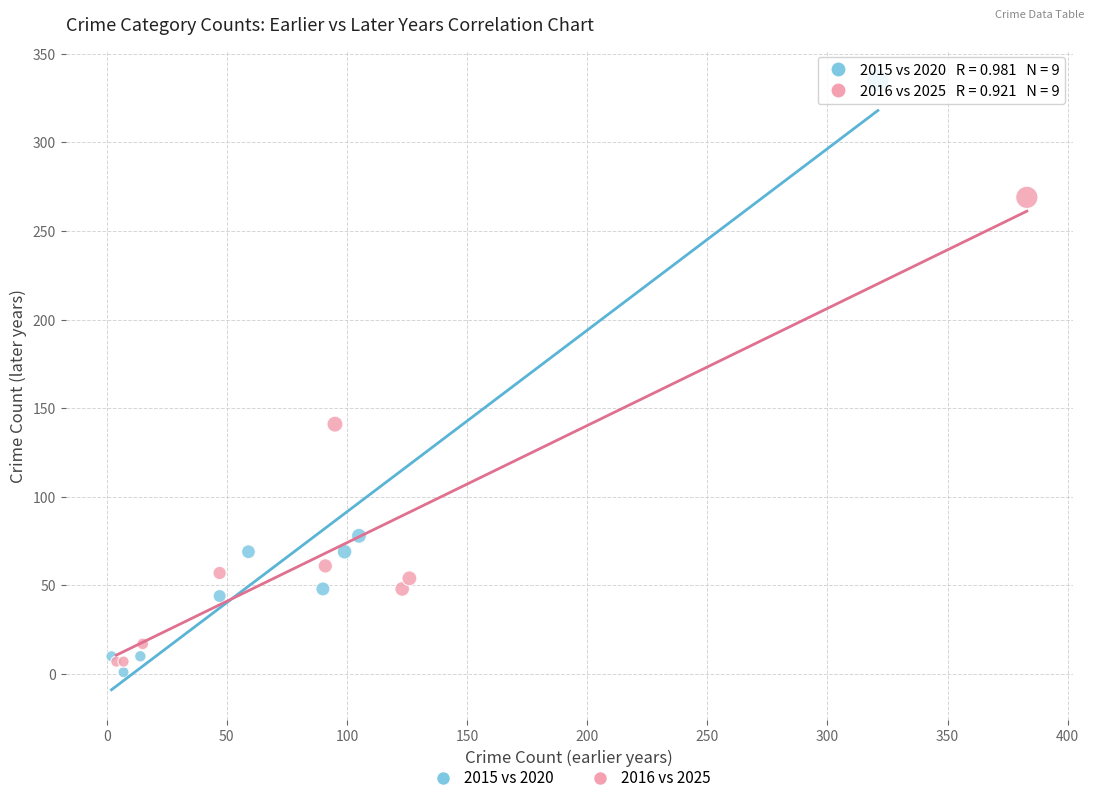

Which series has the widest spread of Y values?

2015 vs 2020